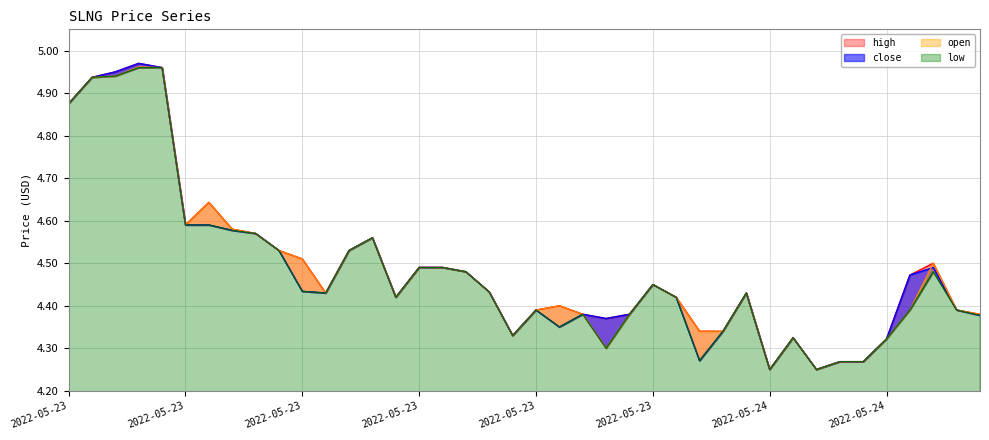

Between 2022-05-23 15:44 and 2022-05-24 13:38, which series saw the biggest shift?

high